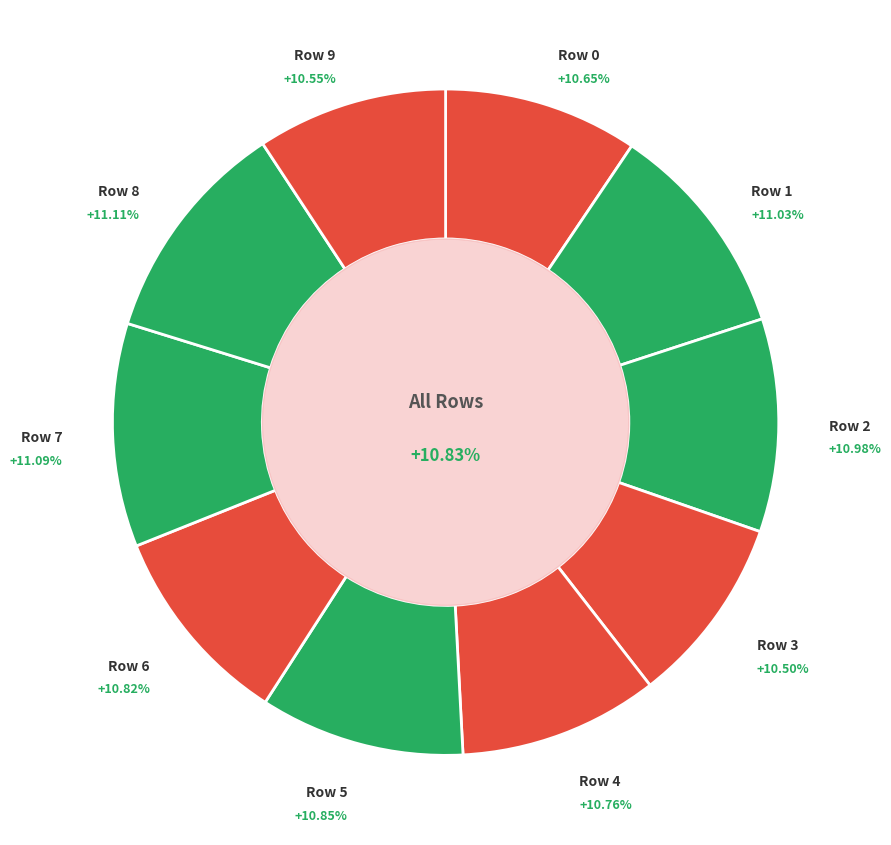

Count the number of slices in the pie.

10